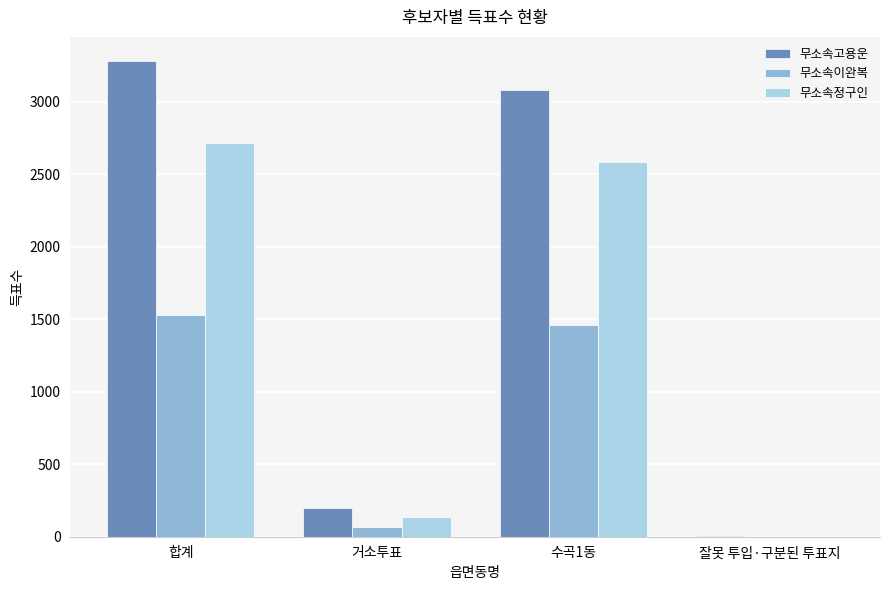

Between 합계 and 거소투표, which series saw the biggest shift?

무소속고용운